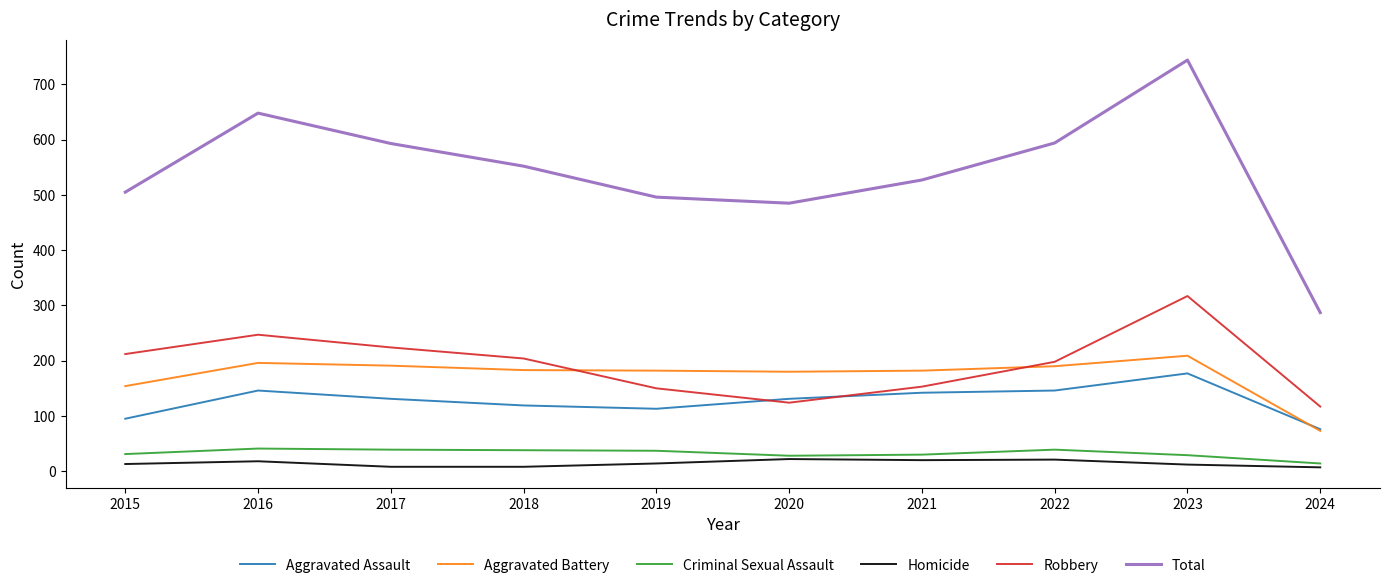

What is the maximum value for Aggravated Battery?

209